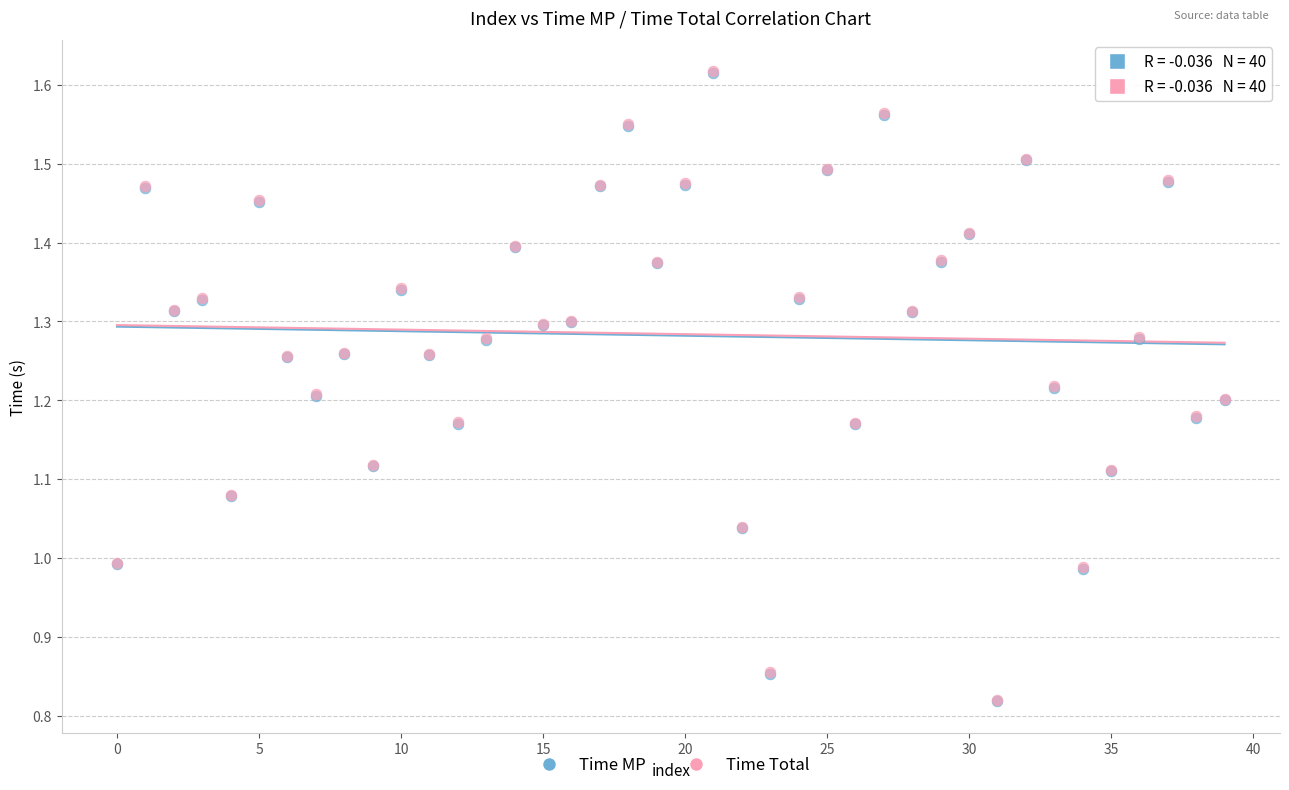

What are all the series names shown in the legend?

Time MP, Time Total